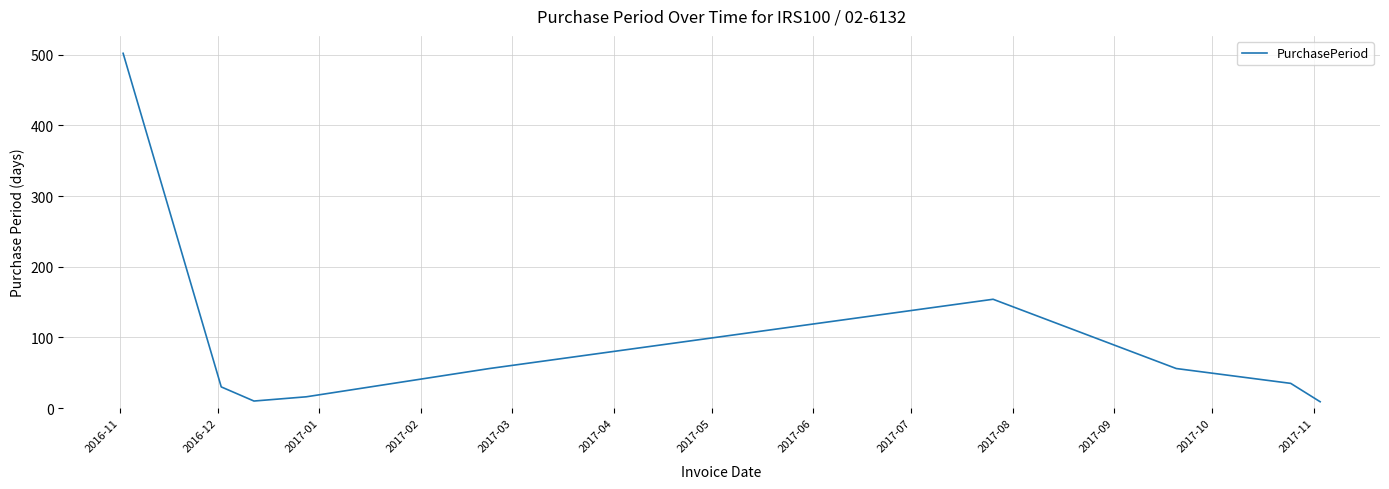

What is the maximum value shown in the chart?

502